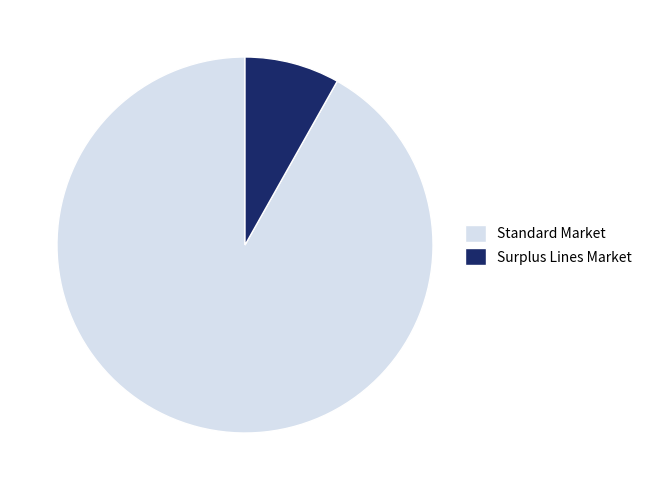

Rank the categories by value from lowest to highest.

Surplus Lines Market, Standard Market